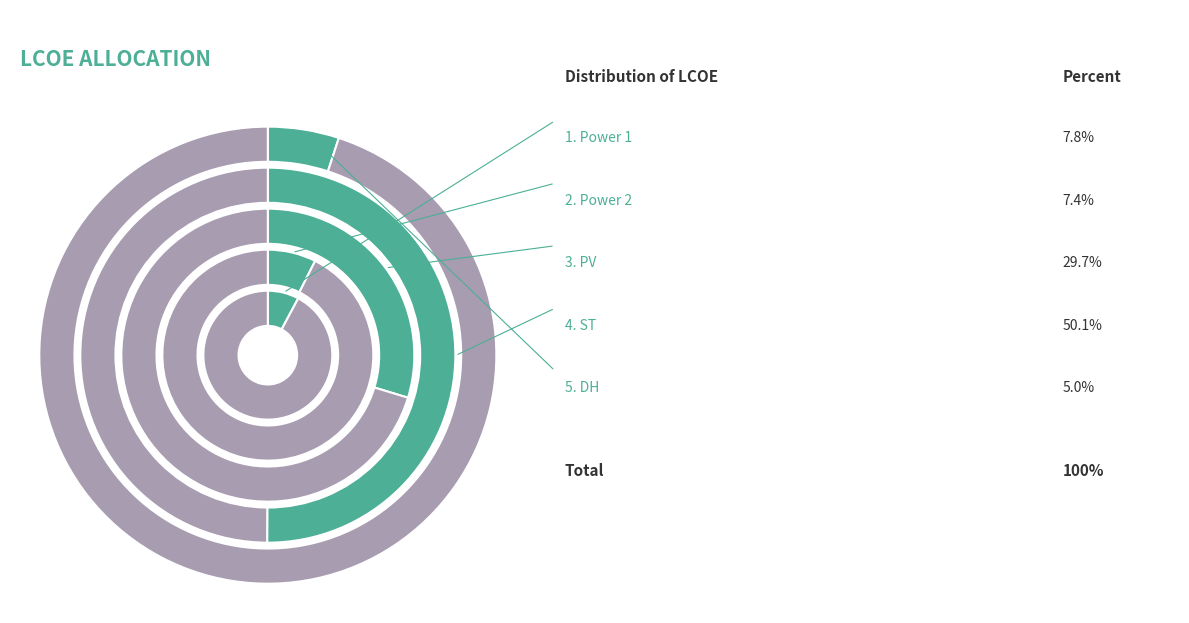

Which category has the biggest portion of the pie?

ST